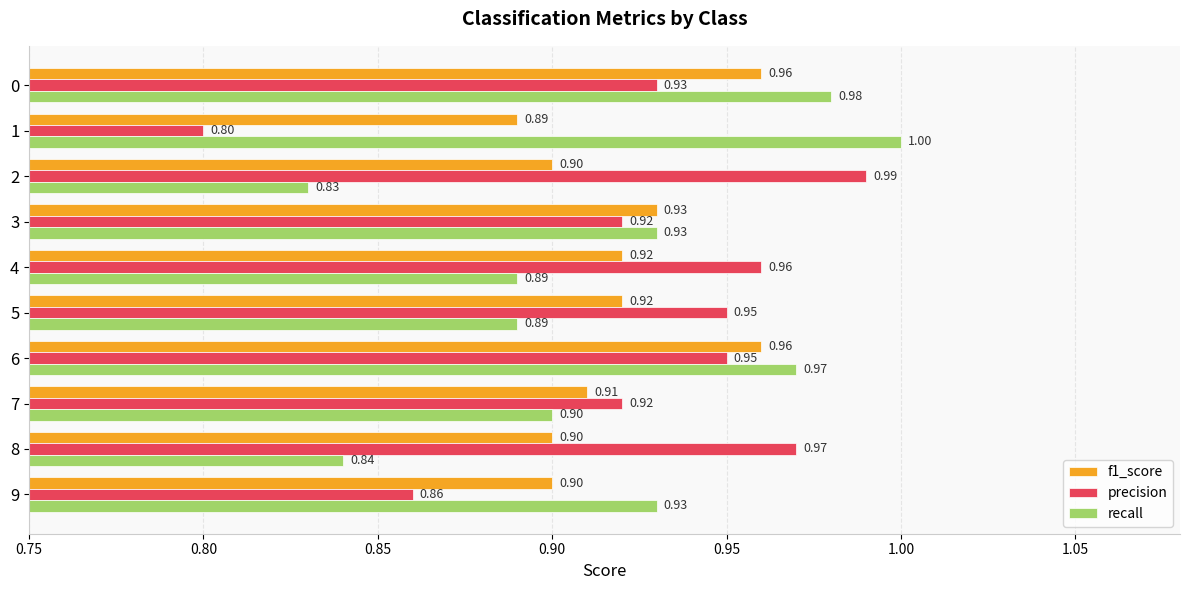

At how many categories does at least one series exceed 0?

10